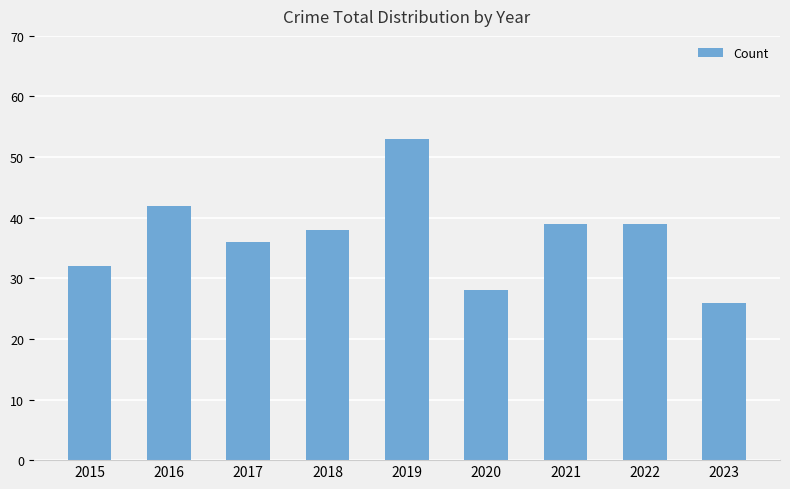

What is the difference between the maximum and second lowest values?

25